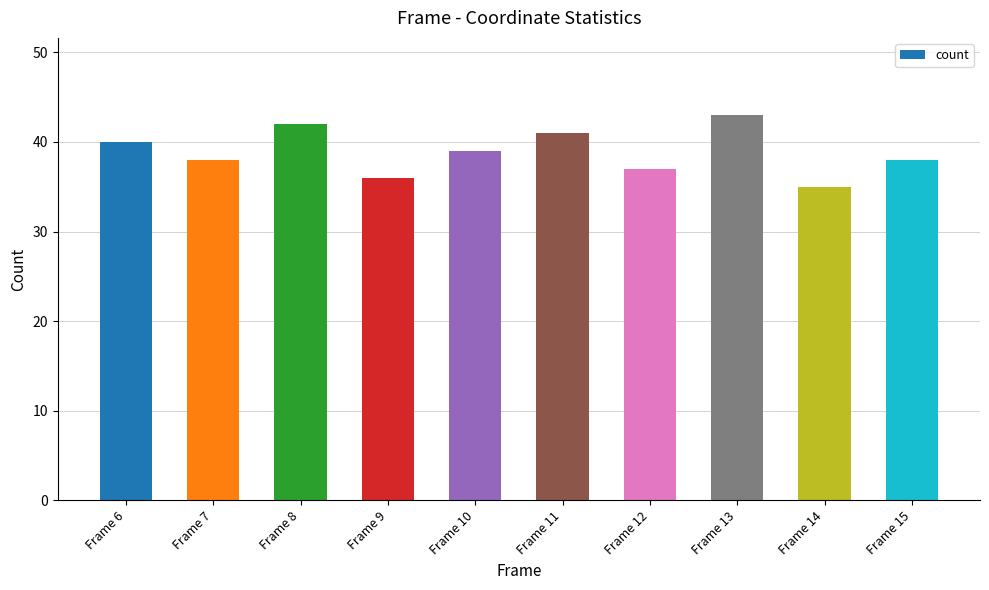

The chart shows a value of 14 at Frame 12. True or false?

False